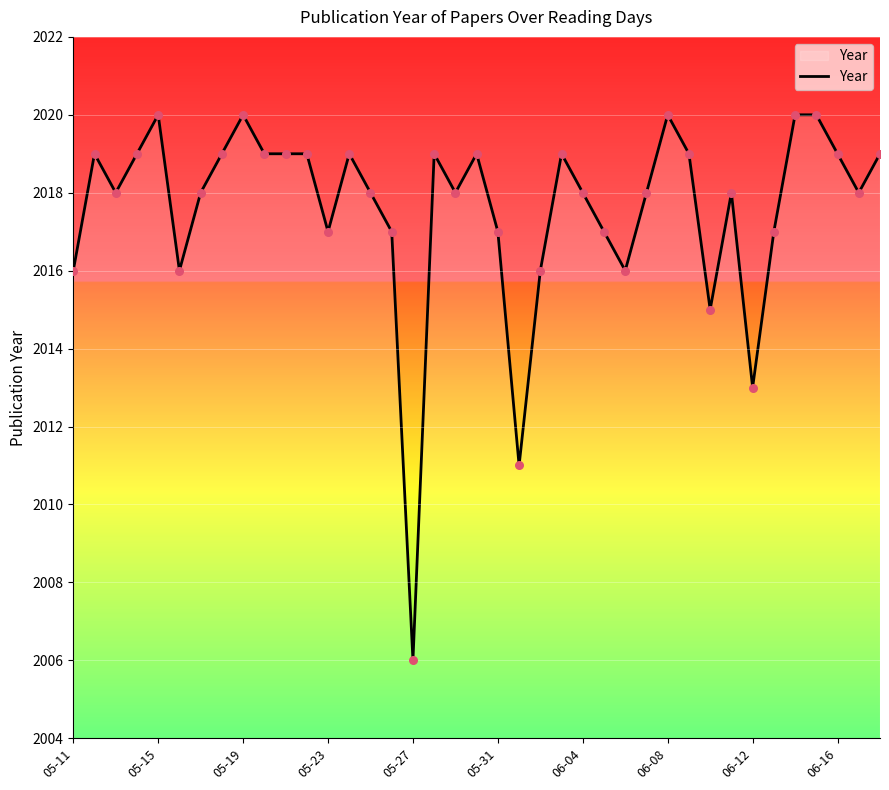

What is the minimum value shown in the chart?

2006